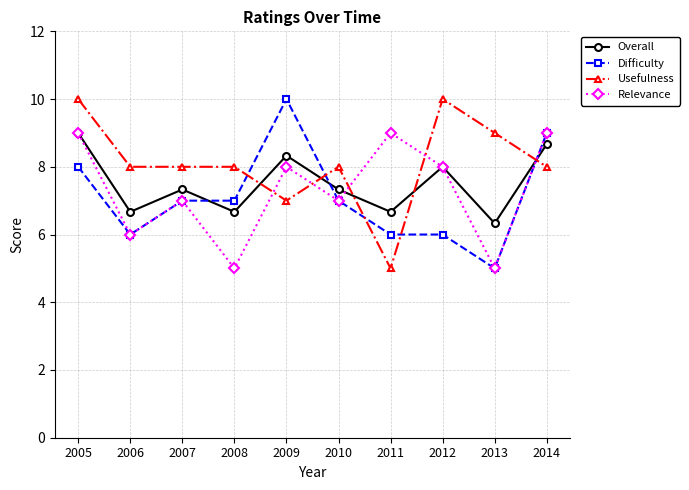

What is the minimum value shown in the chart?

5.0